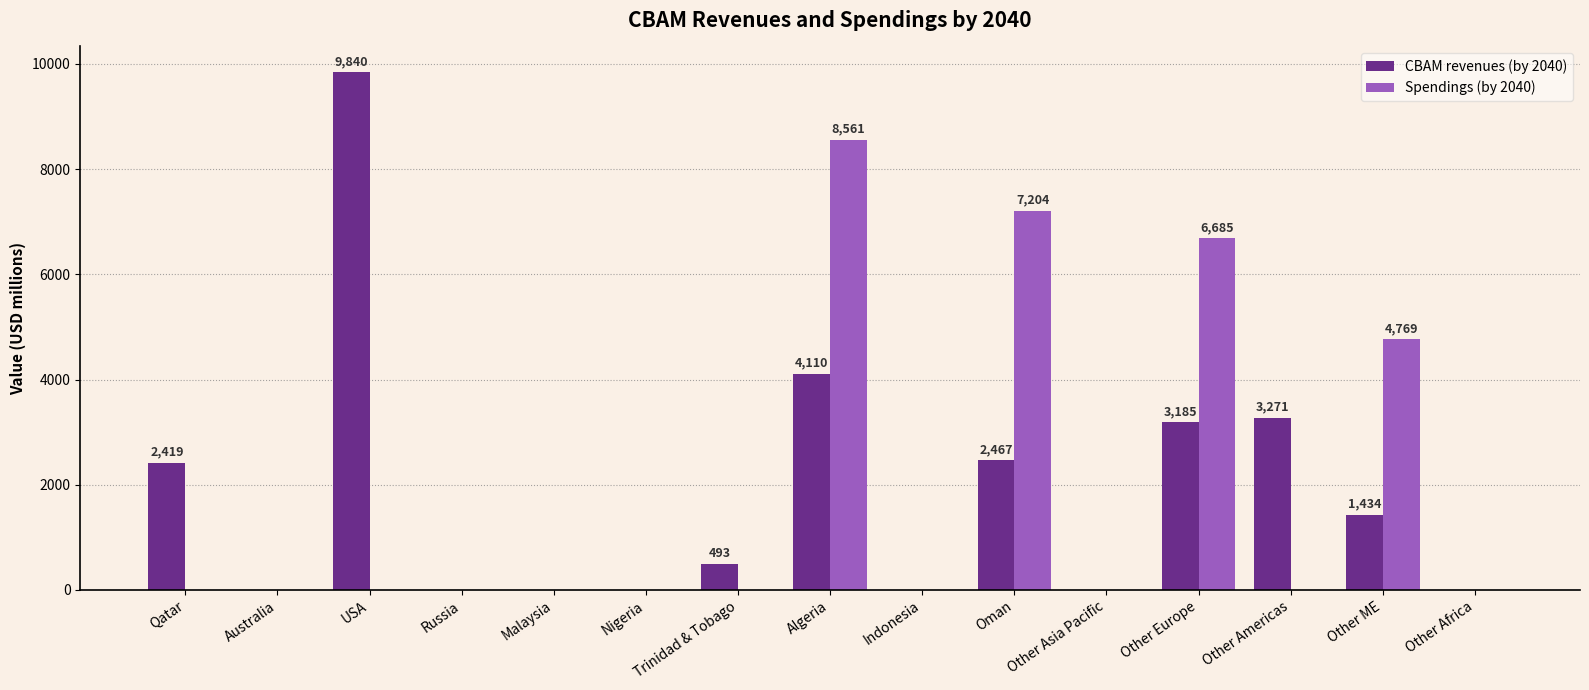

How many distinct data groups are displayed?

2